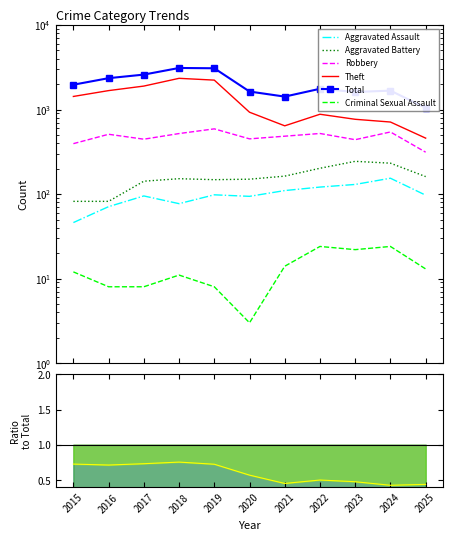

Between 2023 and 2016, which is larger?

2023